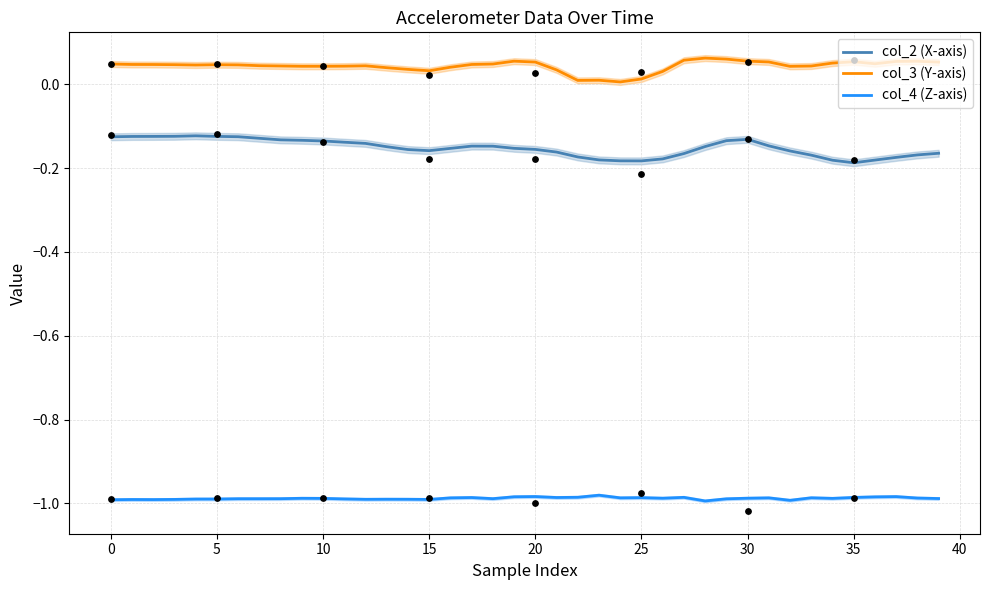

Which series has the largest Y range (max minus min)?

col_2 (X-axis)